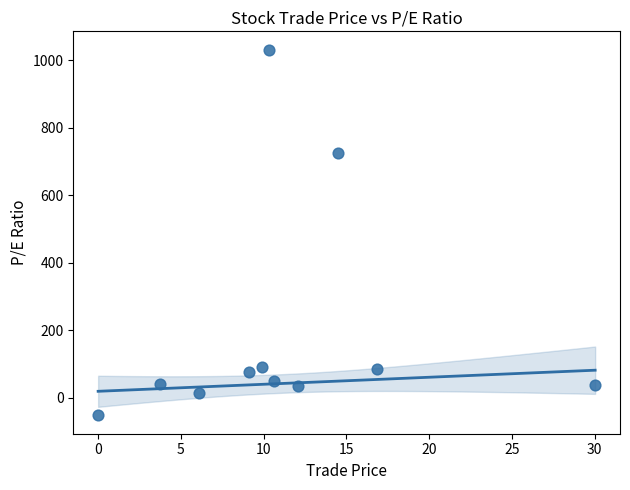

What is the average X value?

11.2